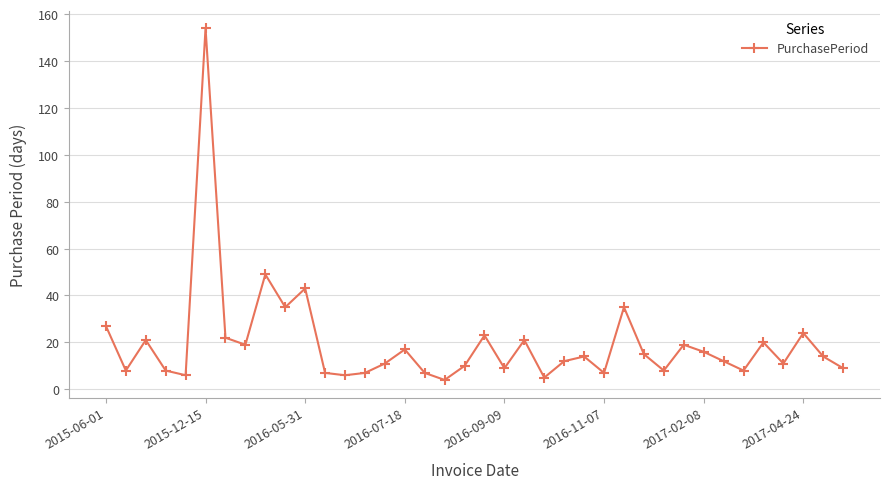

What is the smallest value displayed?

4